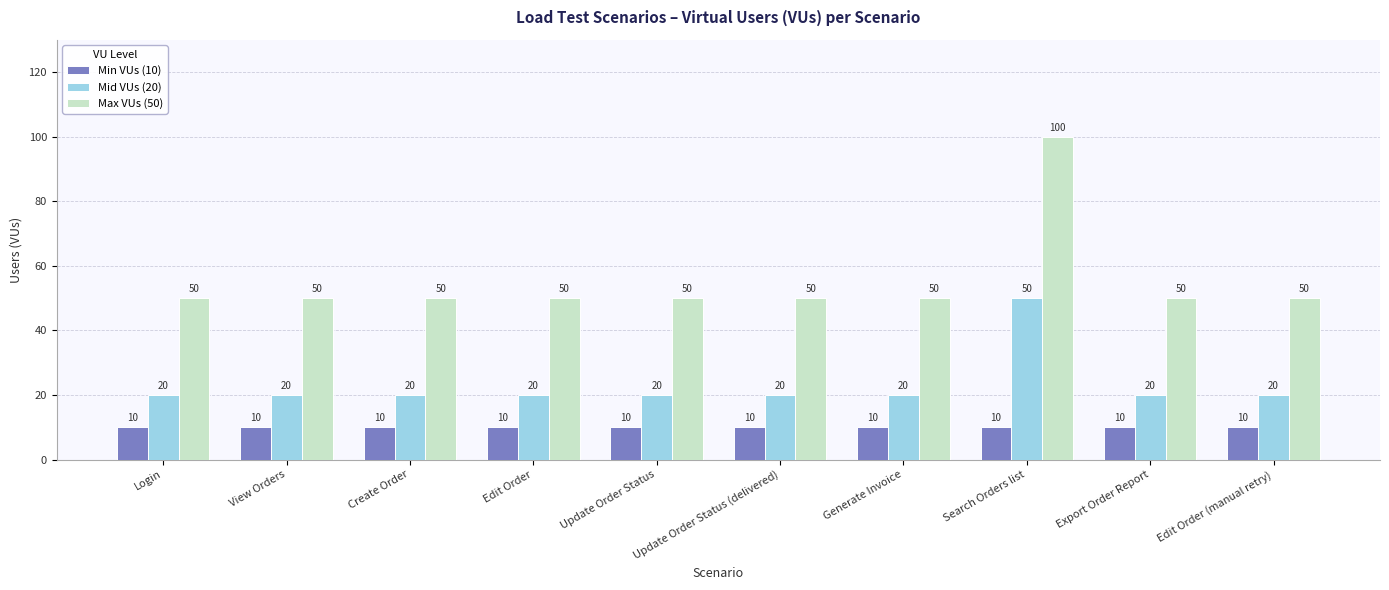

How many distinct data groups are displayed?

3